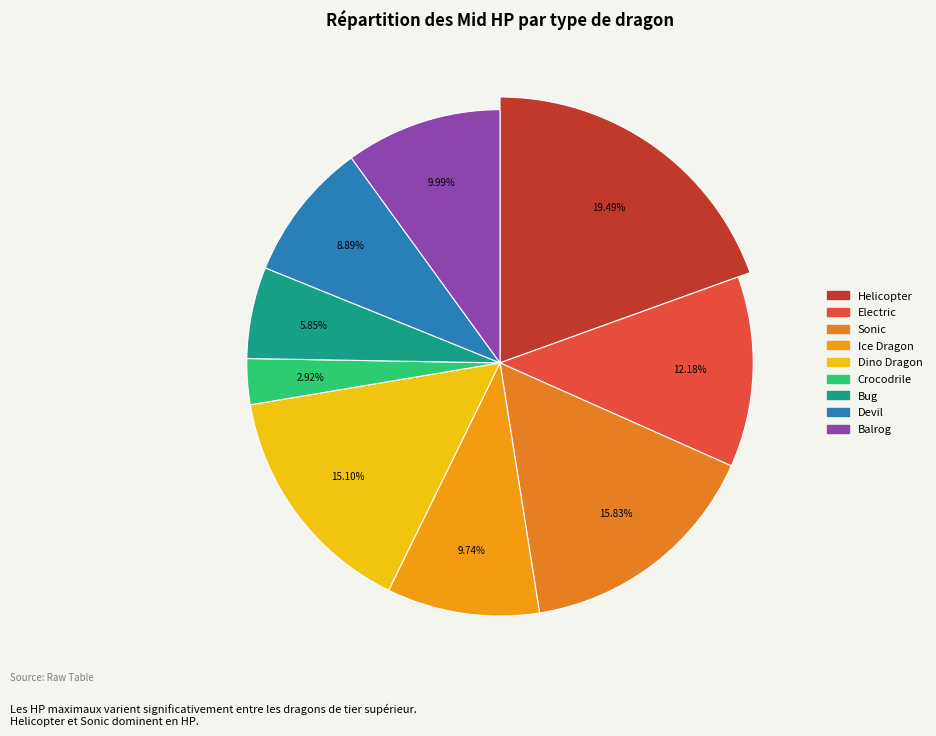

To the nearest percent, what portion does Helicopter represent?

19%